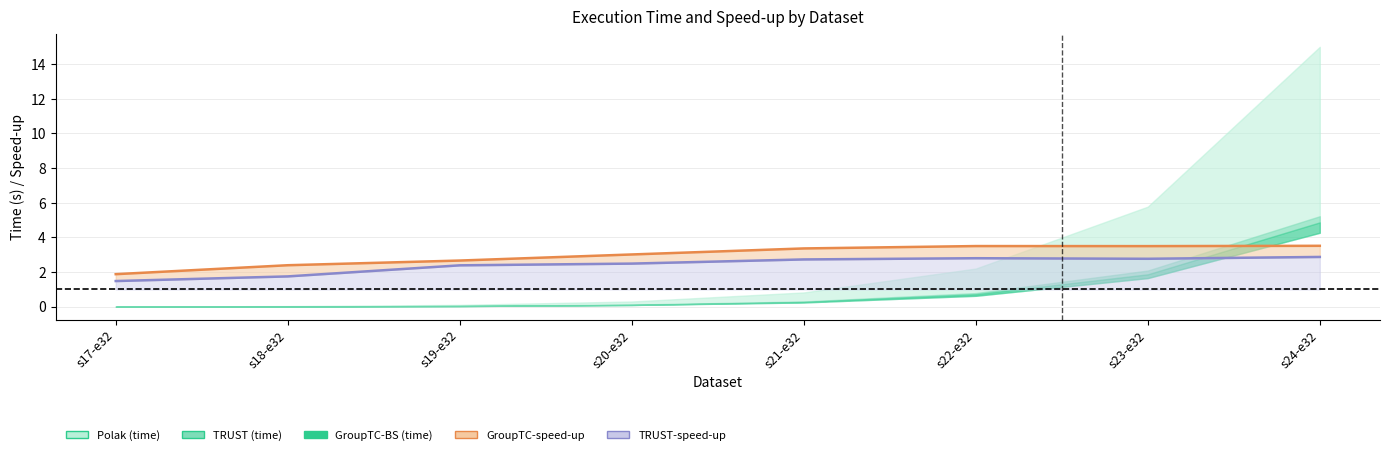

How many values in the GroupTC-speed-up line series are below 3?

3